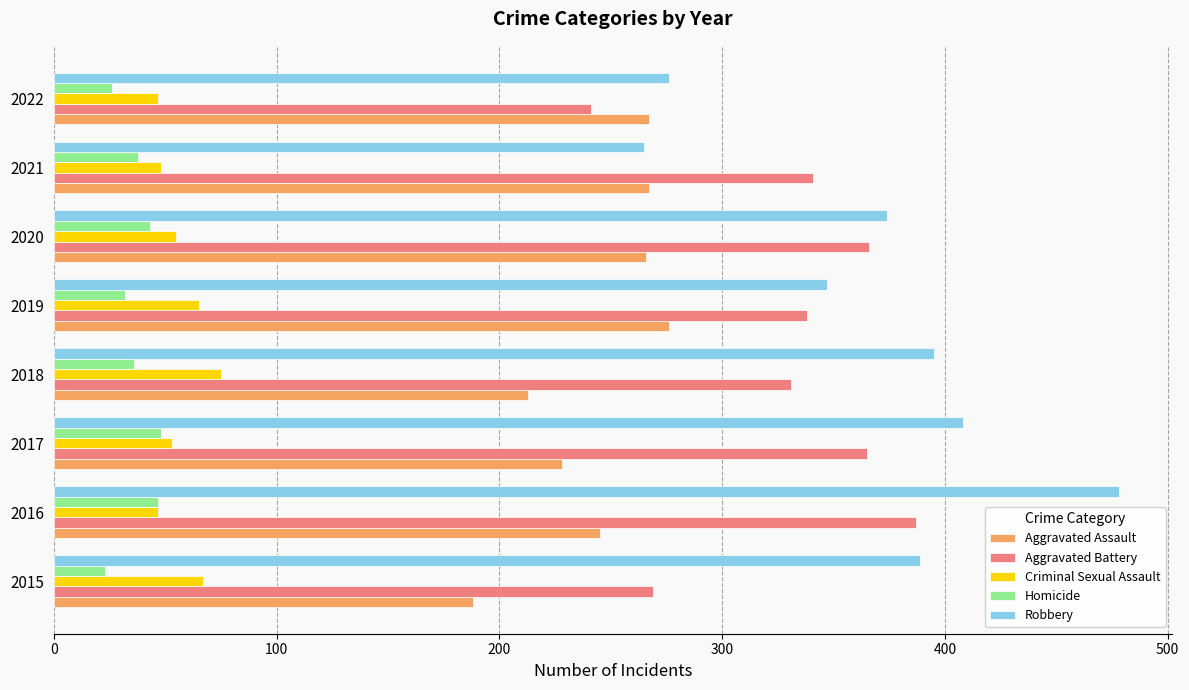

Which series changed the most between 2017 and 2022?

Robbery